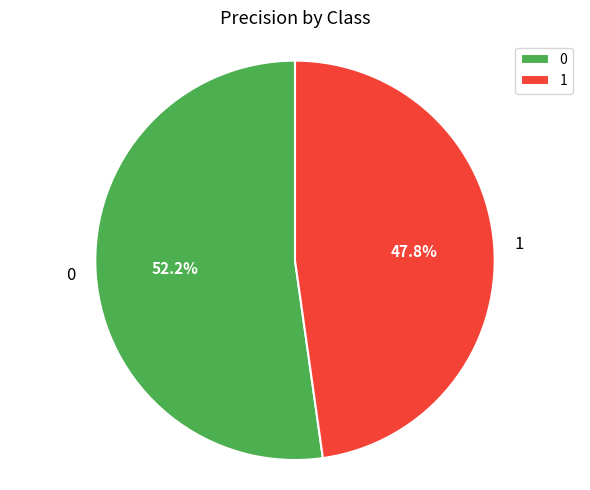

Rank the categories by value from highest to lowest.

0, 1